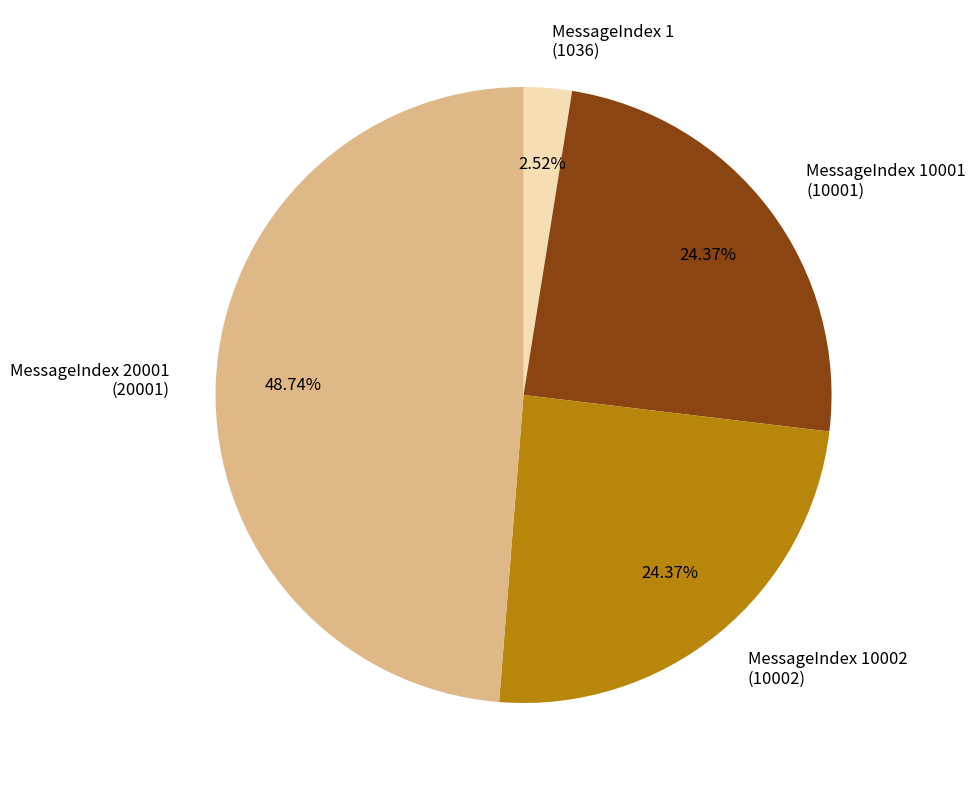

Does any single category account for the majority?

No